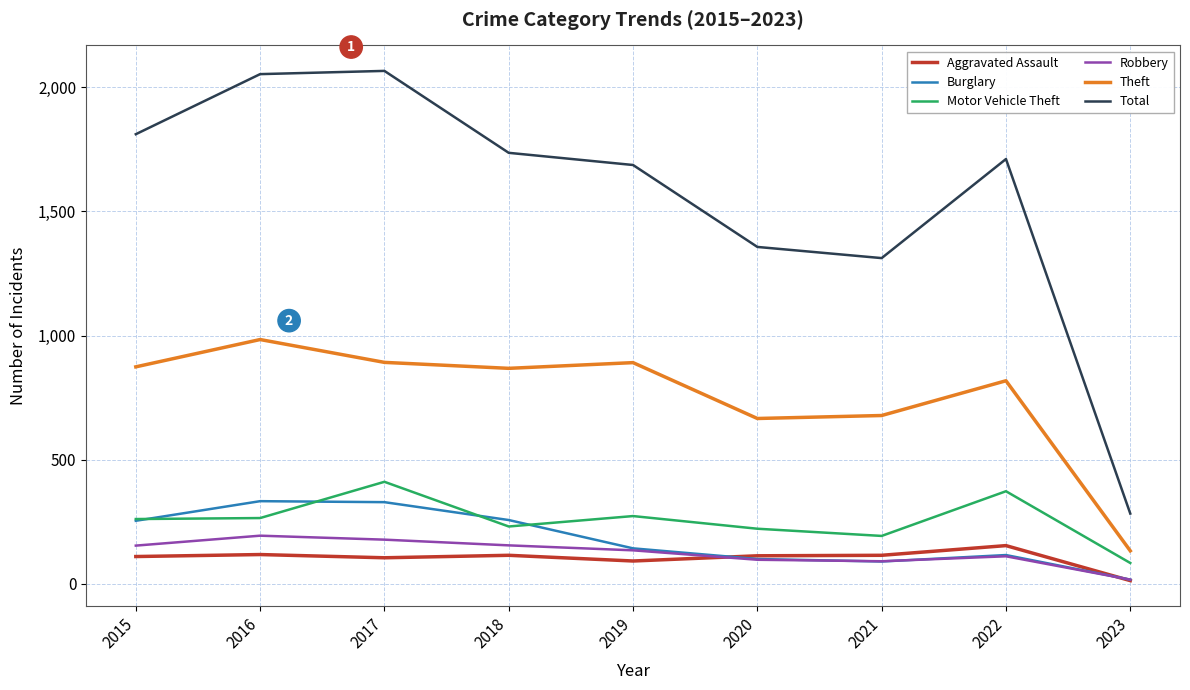

What is the difference between the highest and lowest values at 2015?

1701